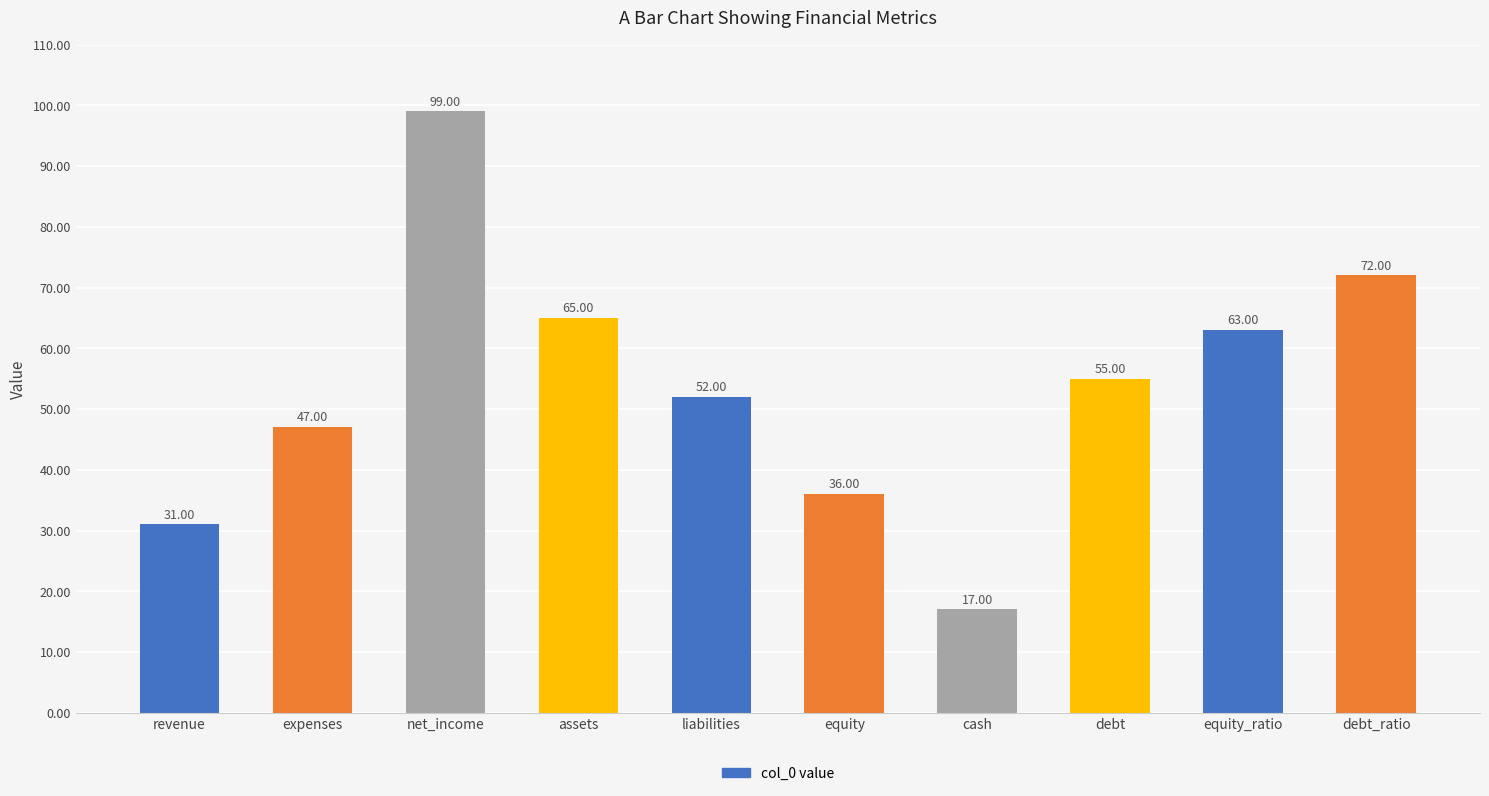

The chart shows a value of 122 at debt_ratio. True or false?

False